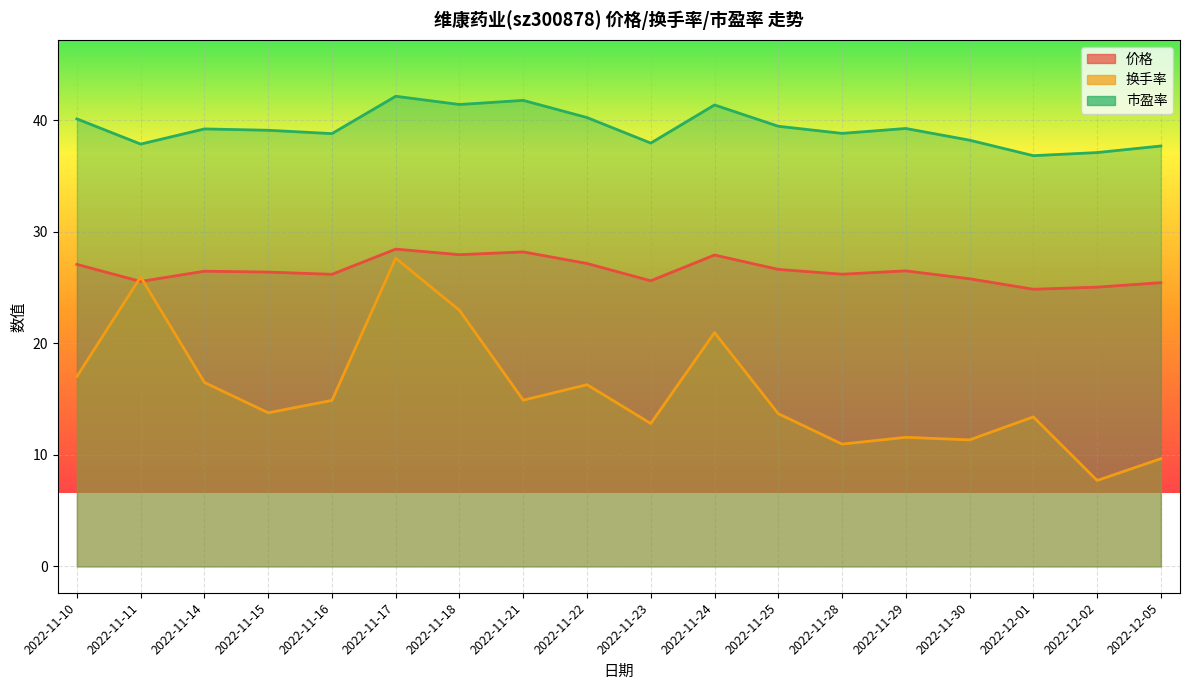

What is the difference between the highest and lowest values at 2022-12-01?

23.4